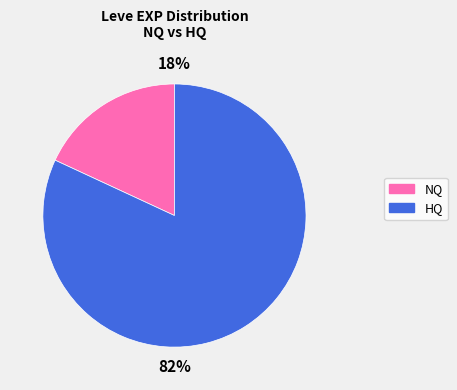

To the nearest percent, what is the difference between the largest and smallest slice percentages?

64%